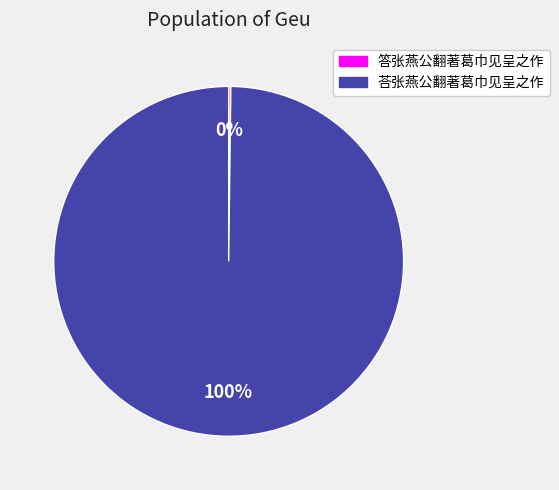

Does any single category account for the majority?

Yes